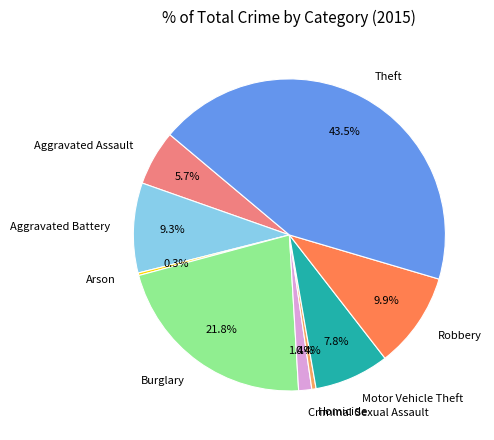

Approximately how many times larger is the value at Robbery compared to Burglary?

0.5